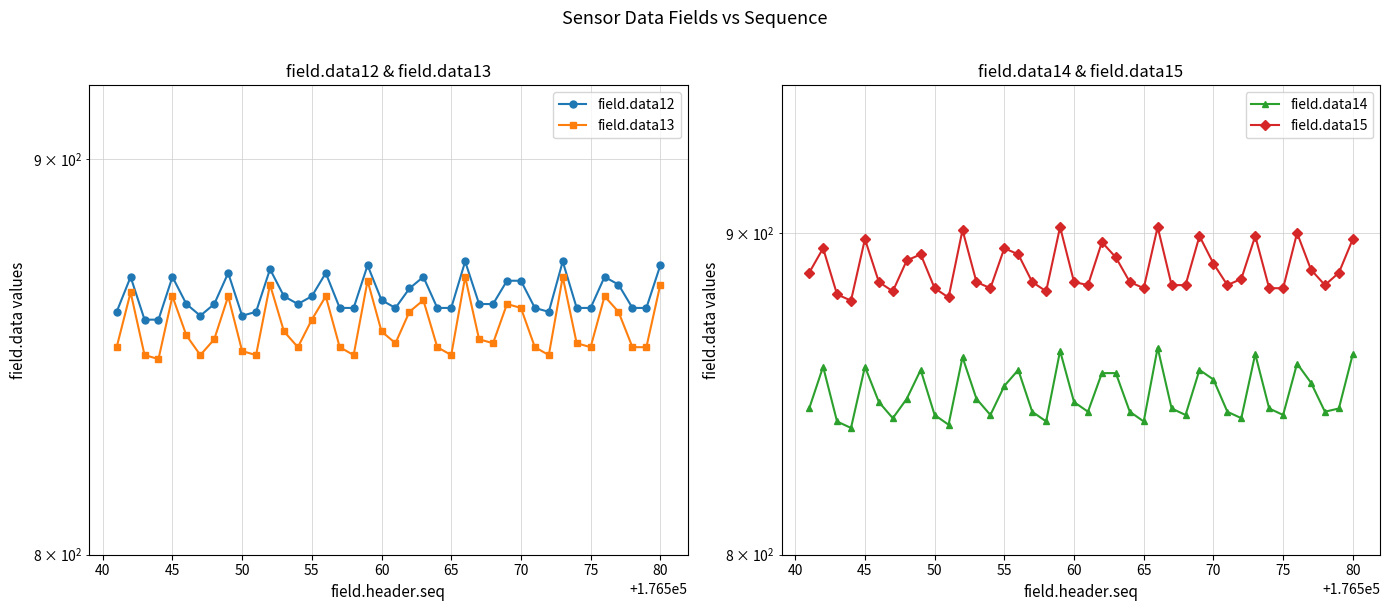

What are all the series names shown in the legend?

field.data12, field.data13, field.data14, field.data15